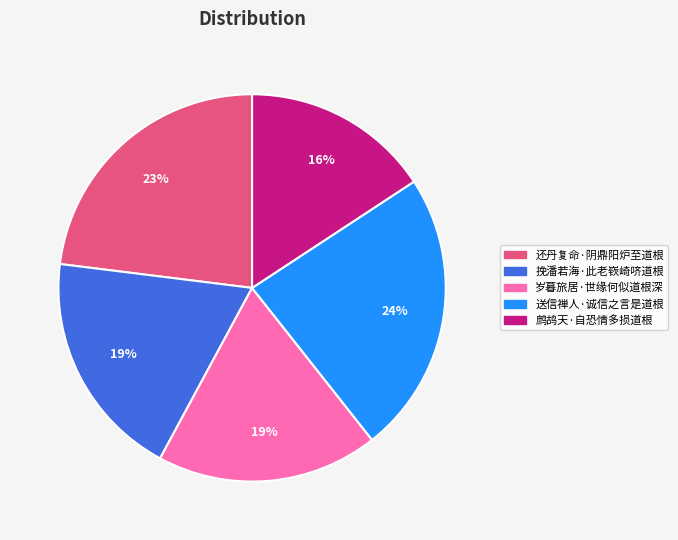

How many segments does this pie chart have?

5